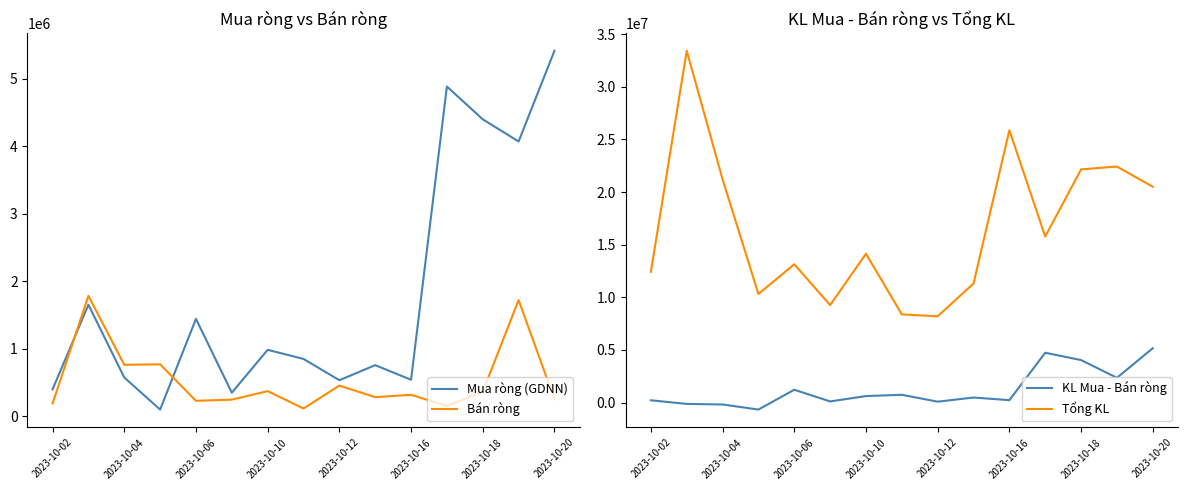

Rank the series by their maximum value, from highest to lowest.

Tổng KL, Mua ròng (GDNN), KL Mua - Bán ròng, Bán ròng